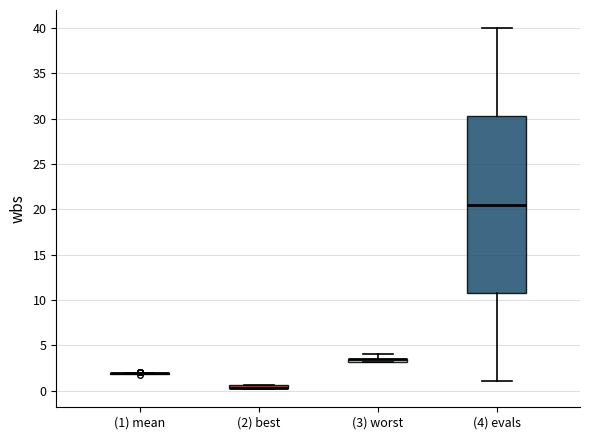

Comparing the boxes themselves (not the whiskers), which one is the tallest?

(4) evals